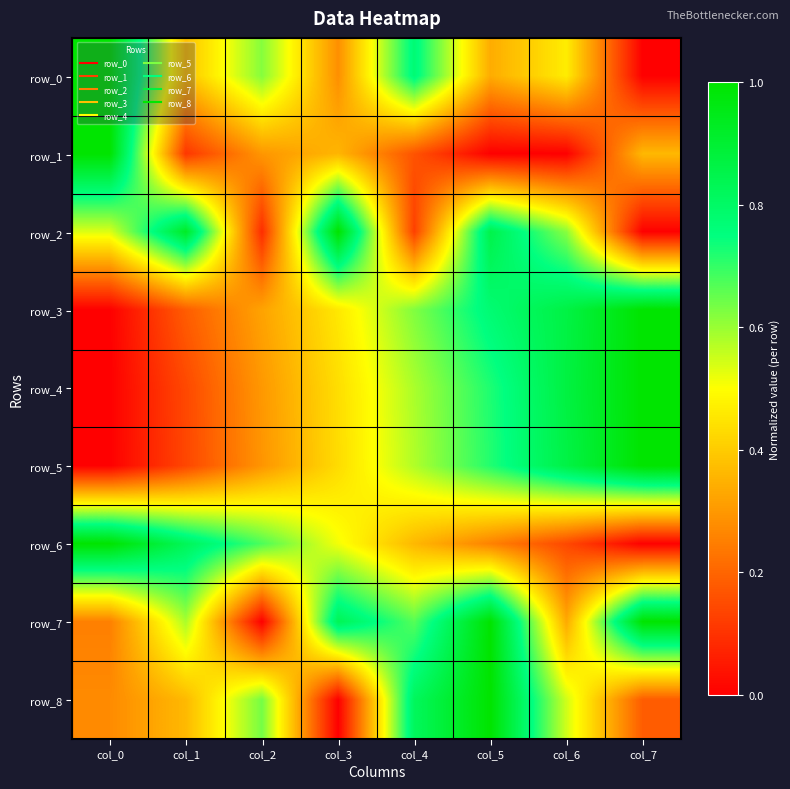

Is the value of row_3 at col_5 greater than the value of row_8 at col_7?

Yes